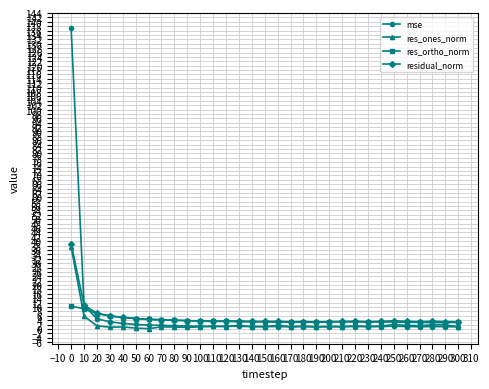

List the series in order of their peak value, lowest first.

res_ortho_norm, res_ones_norm, residual_norm, mse